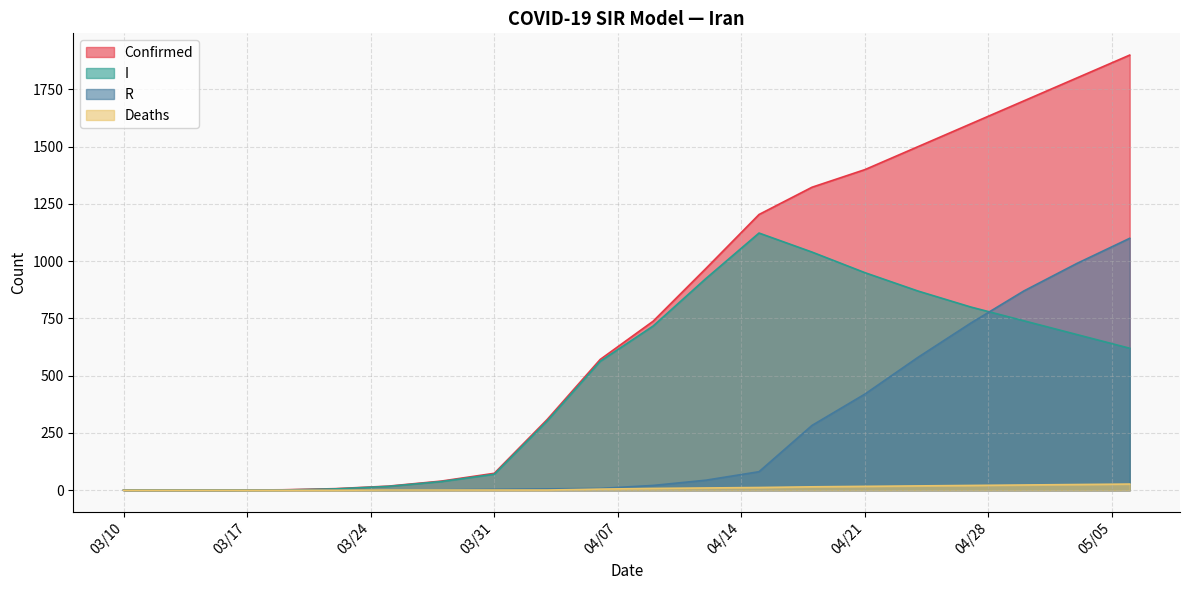

Which series has the largest total across all categories?

Confirmed